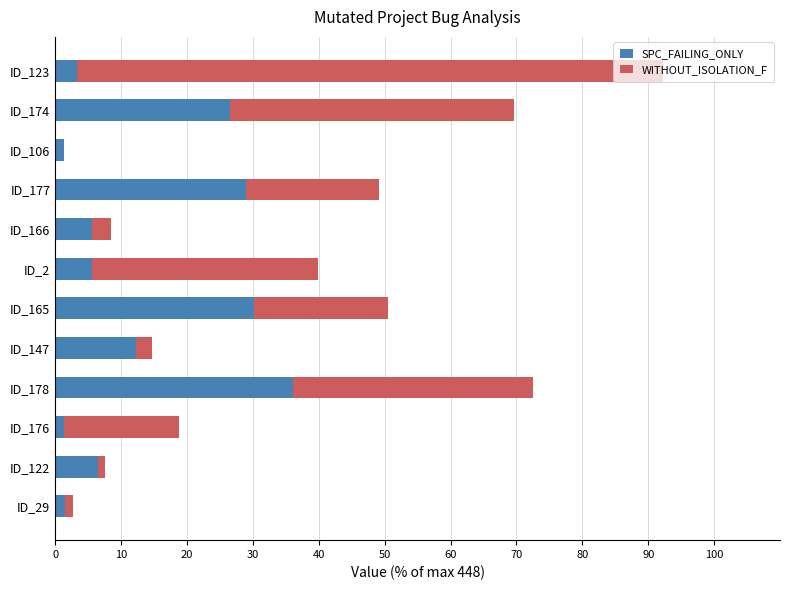

Is it true that SPC_FAILING_ONLY equals 50.3 at ID_177?

False